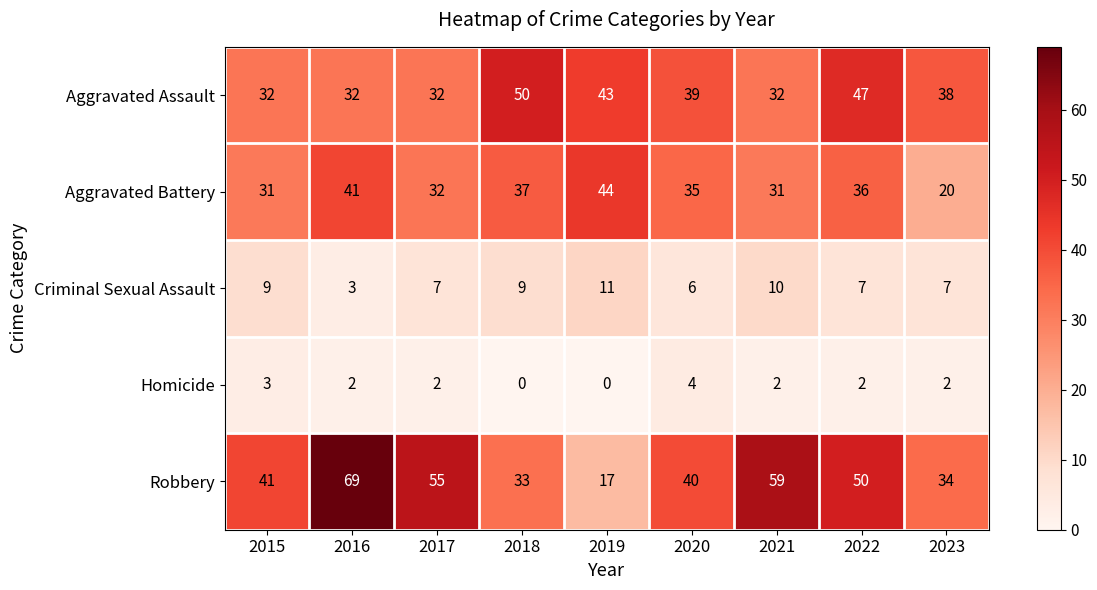

At how many categories does at least one series exceed 49?

5